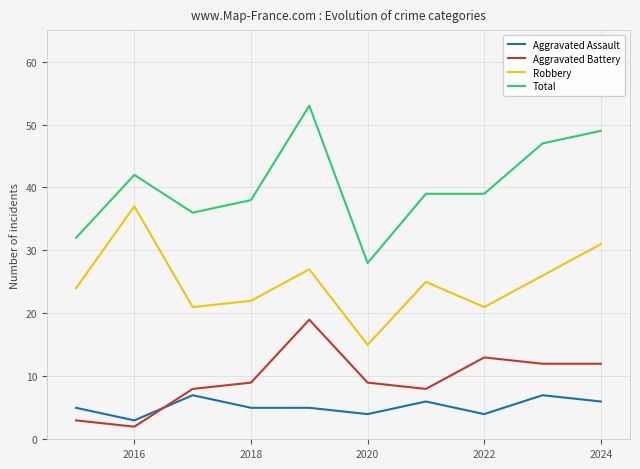

What is the greatest value displayed?

53